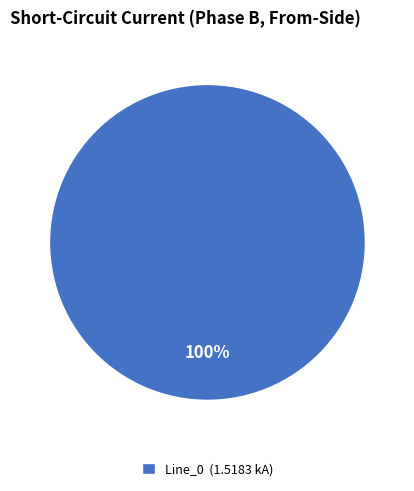

Rank the categories by value from highest to lowest.

Line_0 (1.5183 kA)